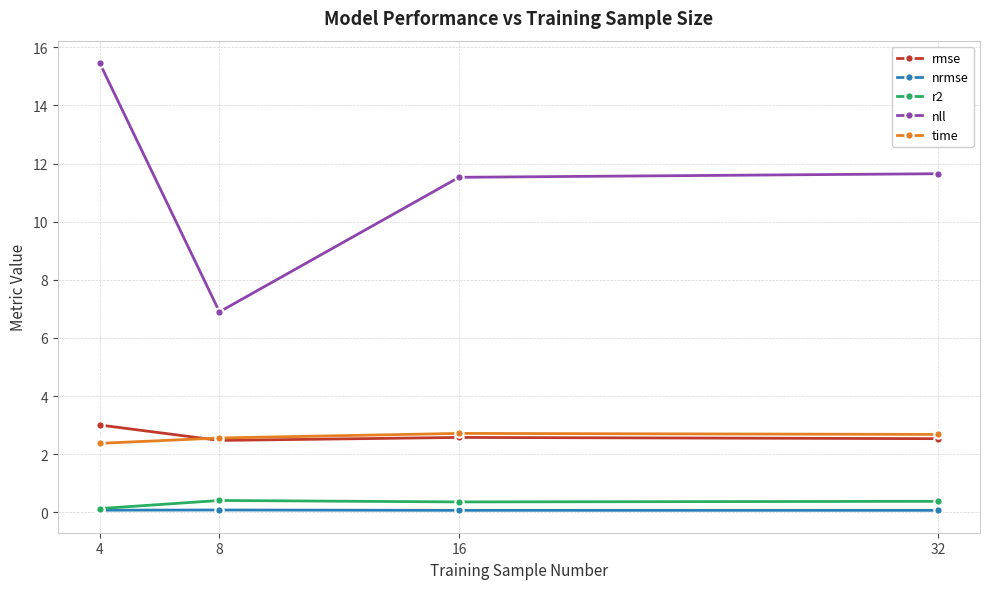

What is the value of the time point at the 3rd from the left?

2.7